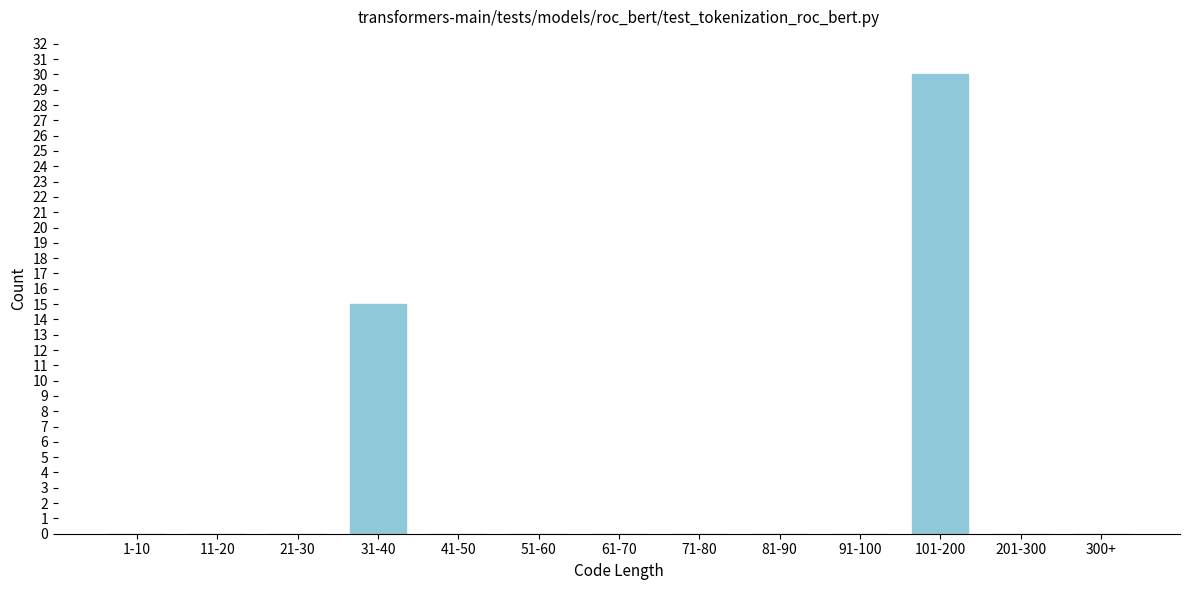

Reading left to right, what are all the values shown in this chart?

1-10=0	11-20=0	21-30=0	31-40=15	41-50=0	51-60=0	61-70=0	71-80=0	81-90=0	91-100=0	101-200=30	201-300=0	300+=0